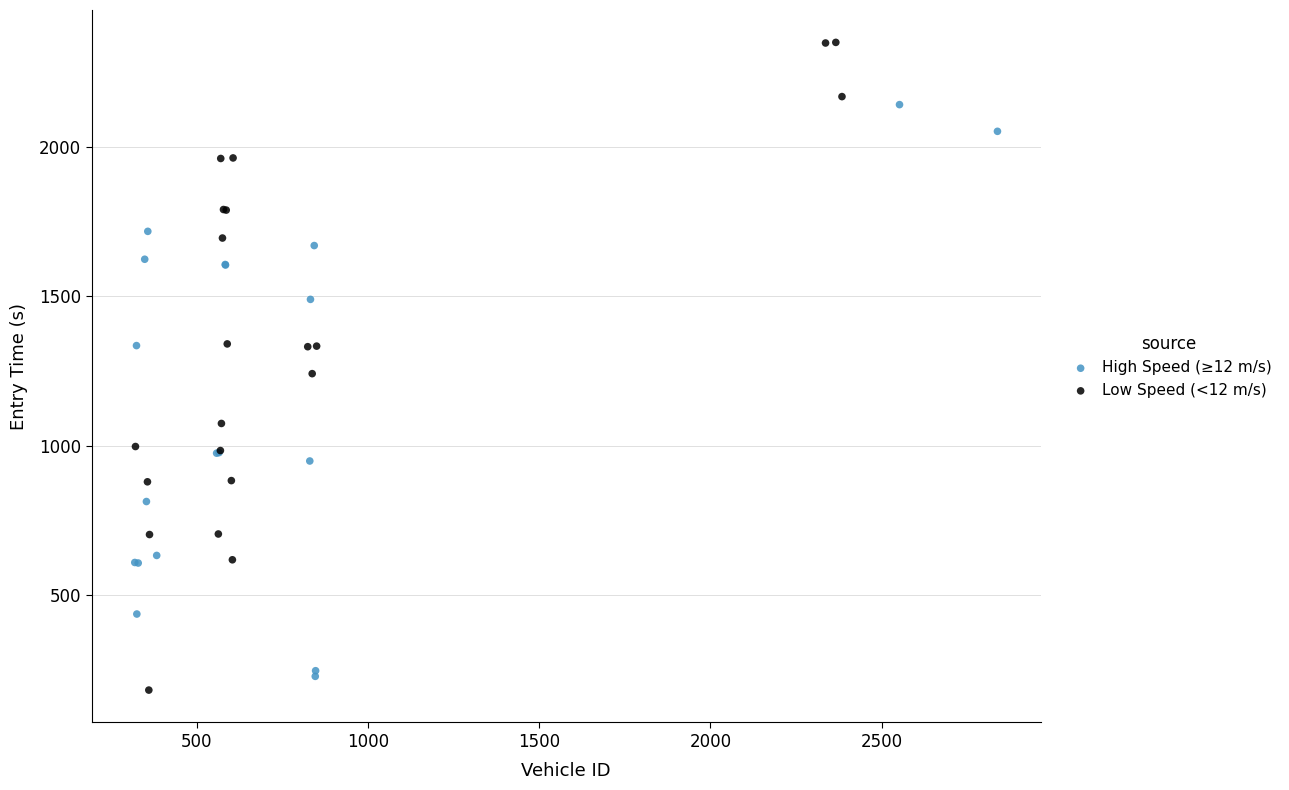

Which series has the widest spread of Y values?

Low Speed (<12 m/s)